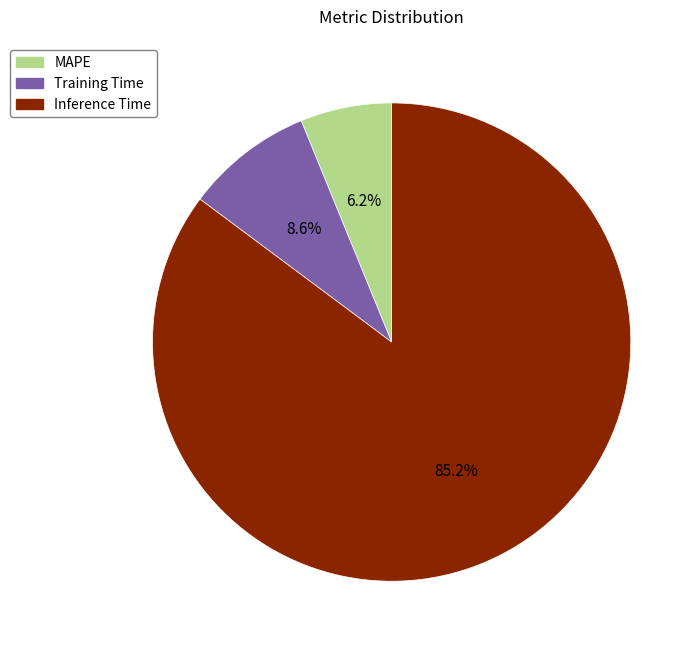

The MAPE slice represents 6% of the pie. True or false?

True